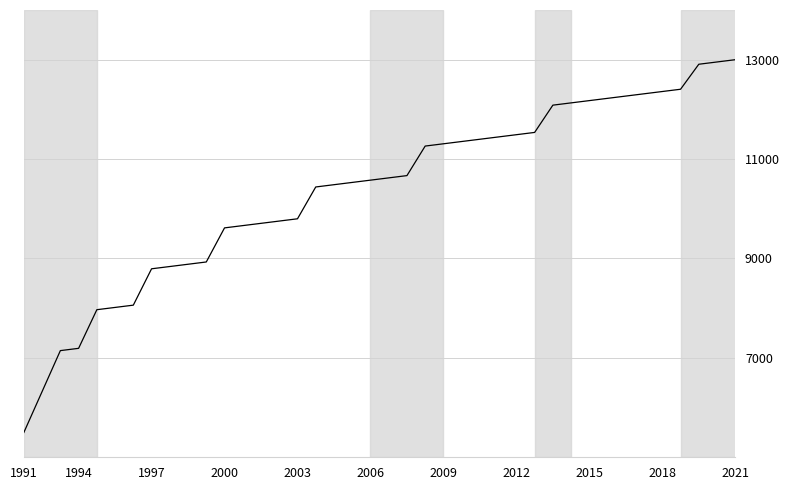

What is the maximum value shown in the chart?

13000.0